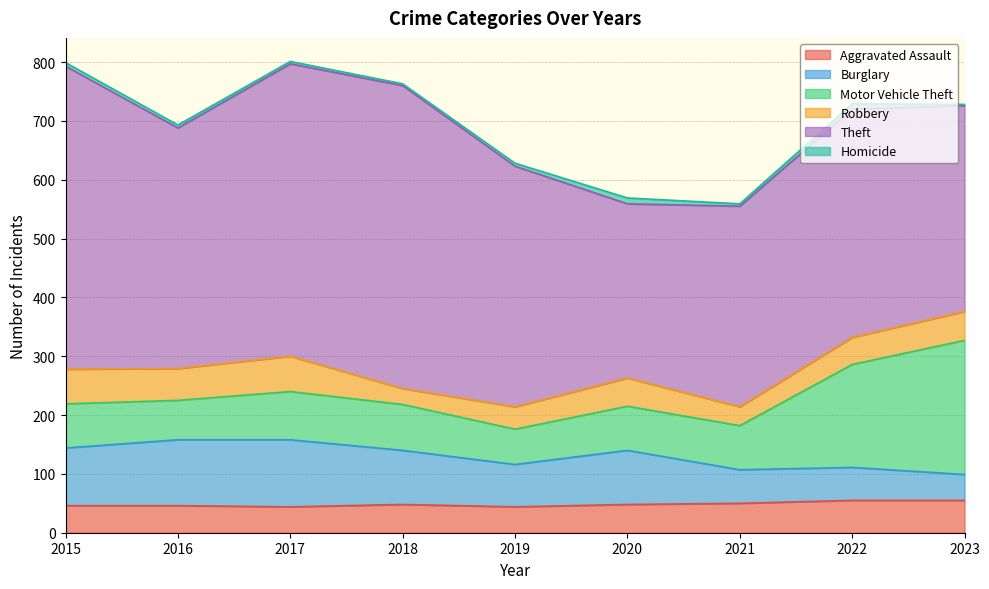

True or false: Aggravated Assault has a value of 27 at 2017.

False